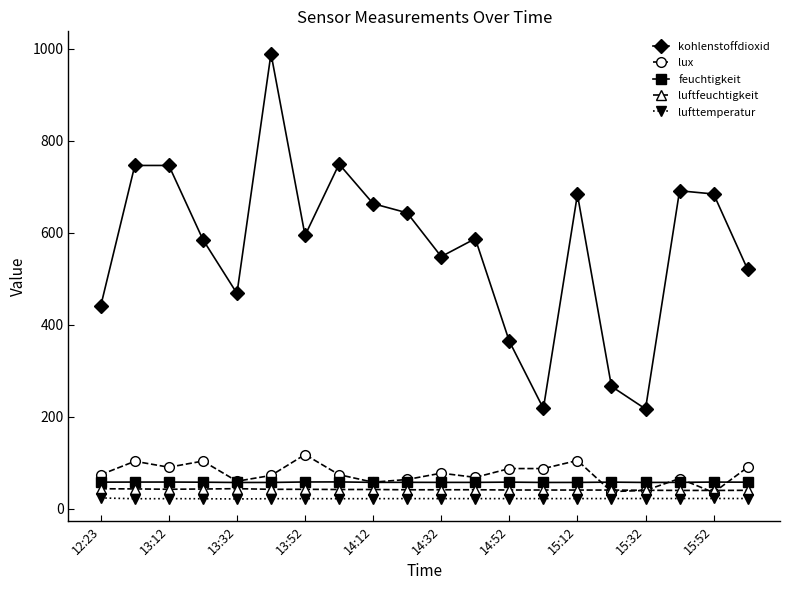

What is the value of the kohlenstoffdioxid point at the 7th from the left?

594.0